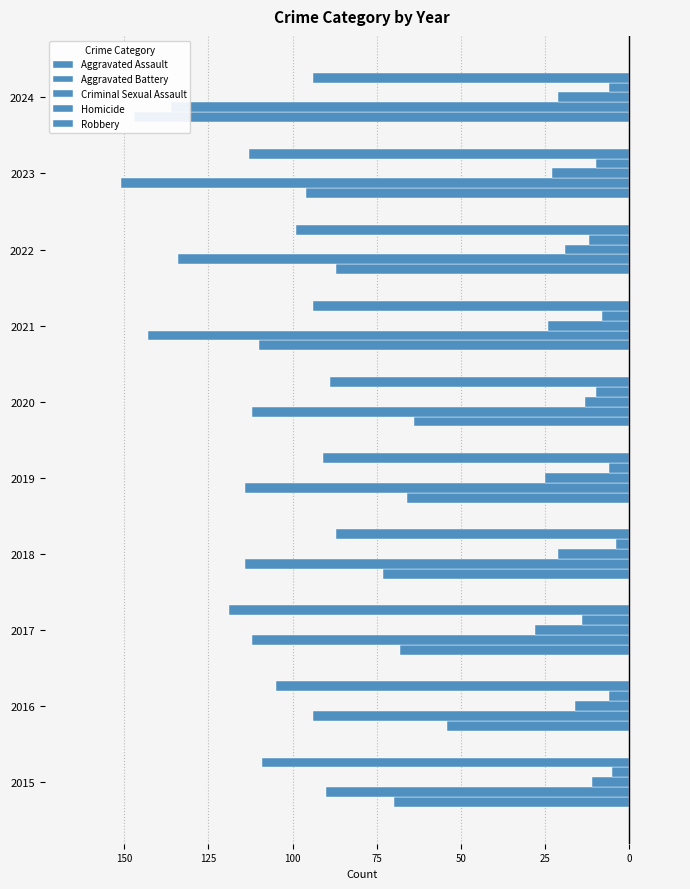

Reading right to left, extract all data points from this chart.

Aggravated Assault: -147	-96	-87	-110	-64	-66	-73	-68	-54	-70
Aggravated Battery: -136	-151	-134	-143	-112	-114	-114	-112	-94	-90
Criminal Sexual Assault: -21	-23	-19	-24	-13	-25	-21	-28	-16	-11
Homicide: -6	-10	-12	-8	-10	-6	-4	-14	-6	-5
Robbery: -94	-113	-99	-94	-89	-91	-87	-119	-105	-109